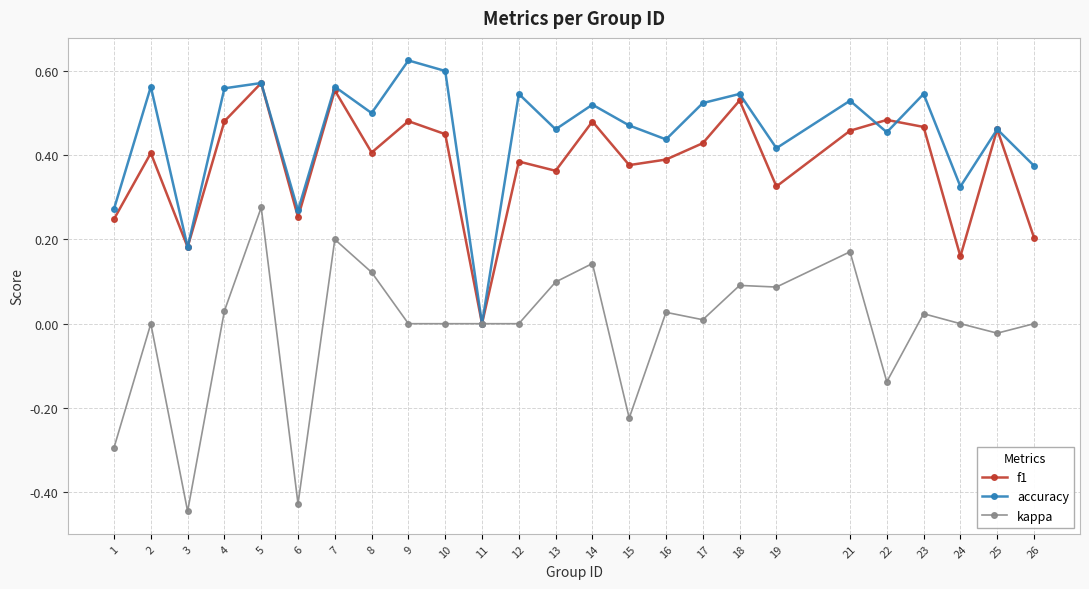

Which series has the largest total across all categories?

accuracy